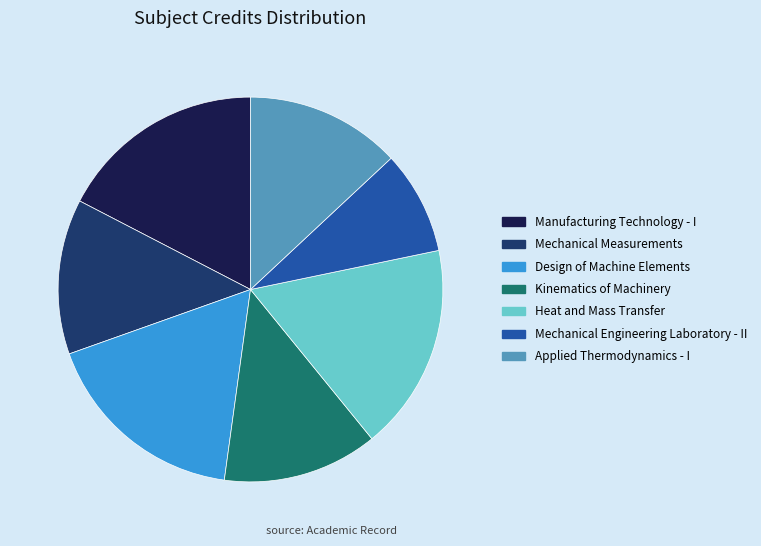

Which slice is the smallest?

Mechanical Engineering Laboratory - II